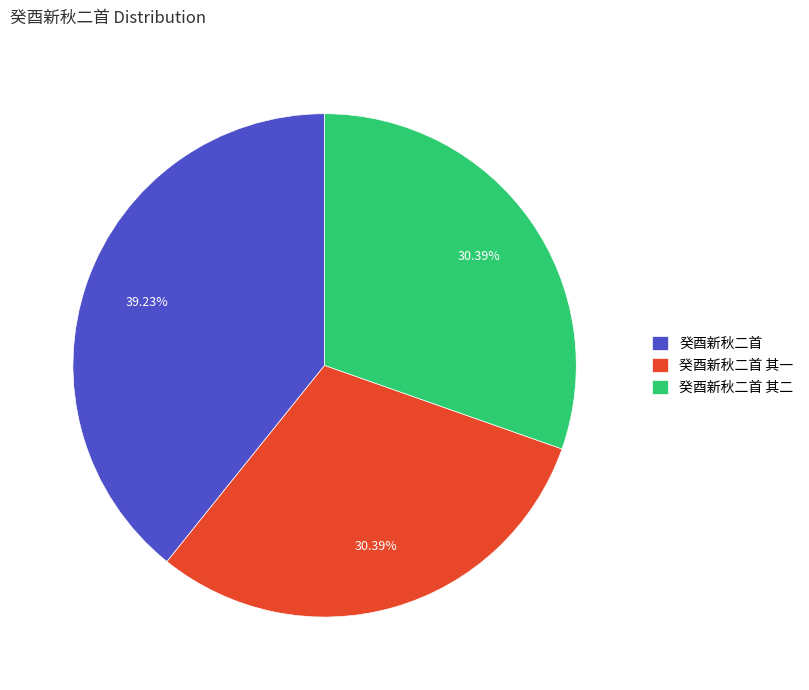

To the nearest percent, what is the average slice percentage?

33%